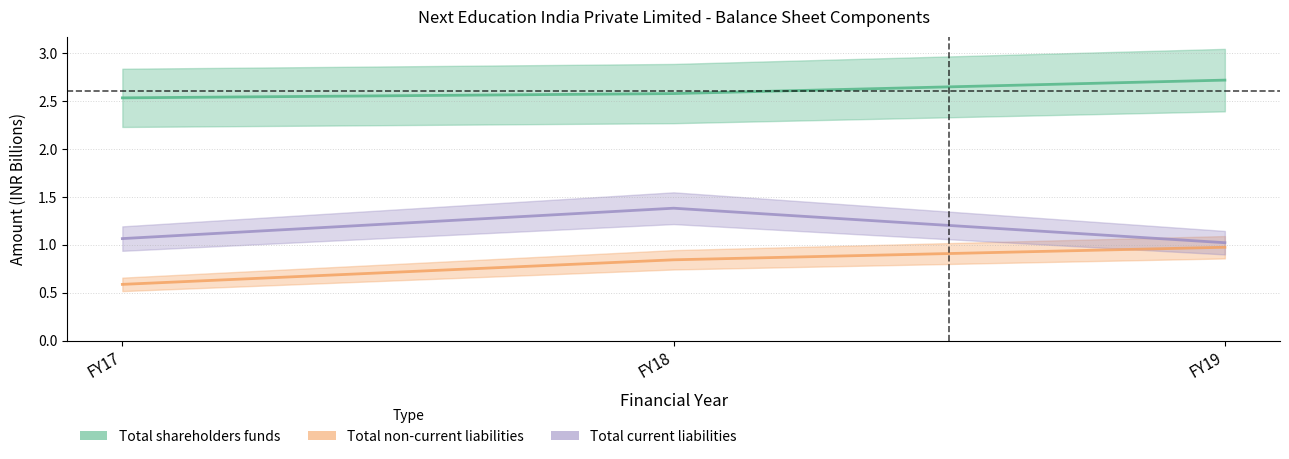

Where is Total current liabilities nearest to the value 1?

FY19